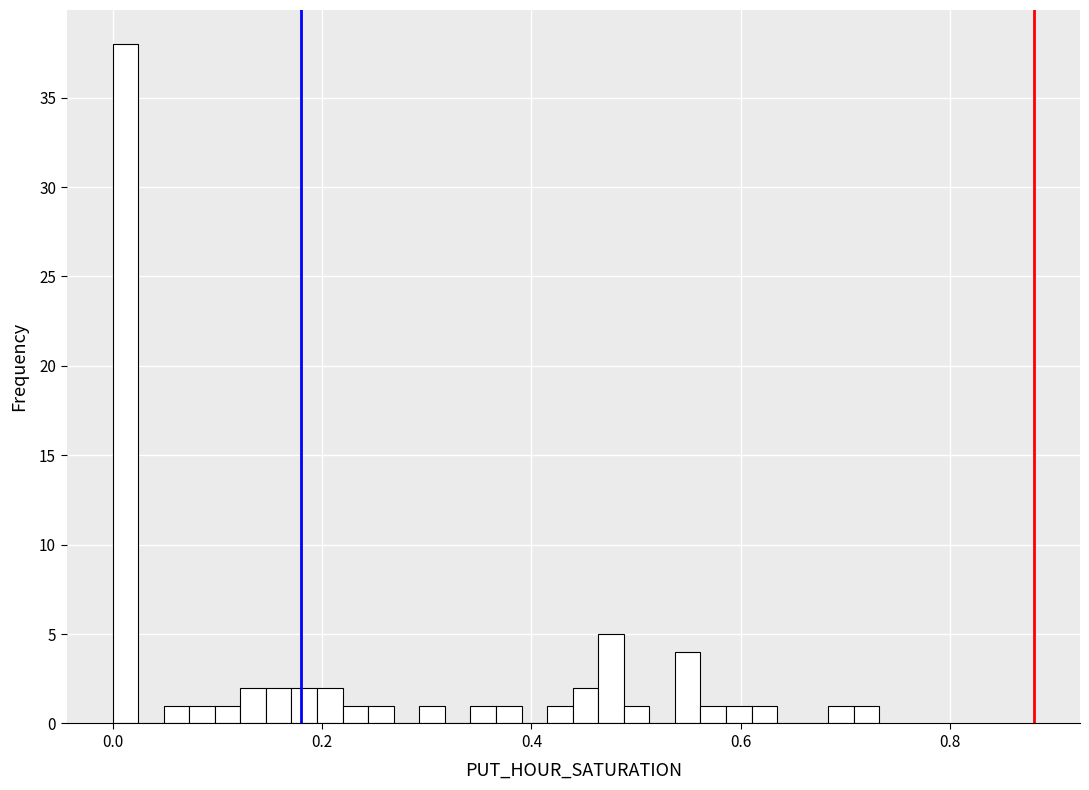

Read against the x-axis, roughly where is the centre of the tallest bar?

0.02